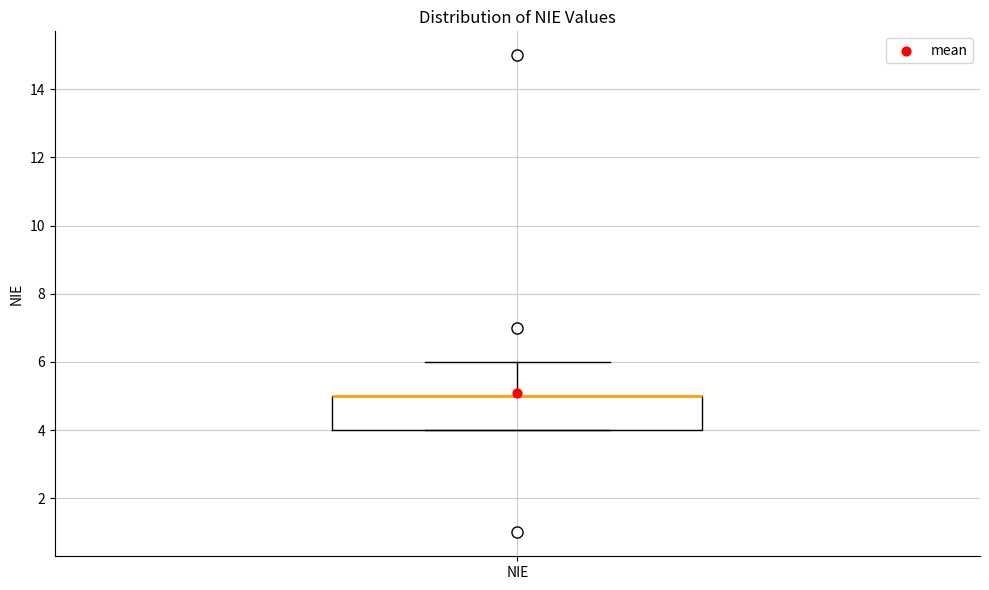

Read this box plot against the y-axis: the position of the median line, the range covered by the box, and the ends of both whiskers. The values are not printed on the chart, so give them approximately, as read against the axis.

median 5 (drawn on the box's upper edge), box 4 to 5, whiskers 4 to 6